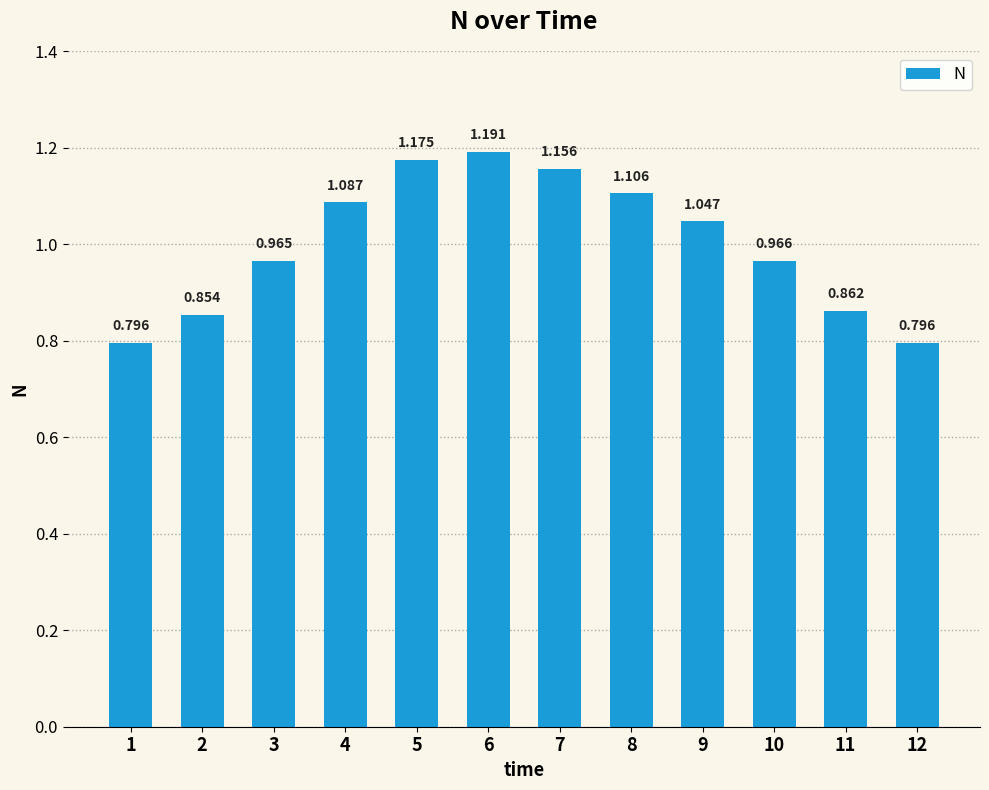

What is the value of the 3rd bar from the left?

1.0